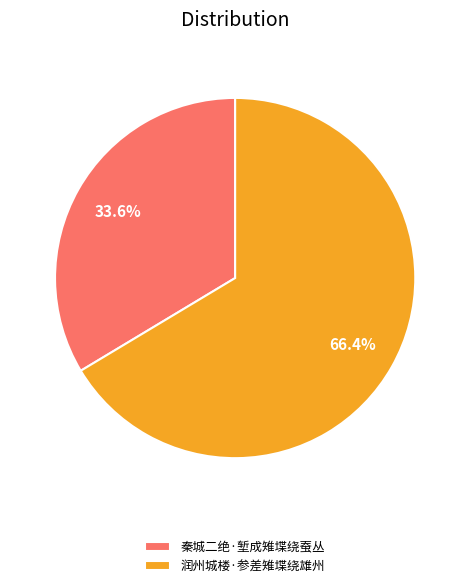

To the nearest percent, what is the combined percentage of 润州城楼·参差雉堞绕雄州 and 秦城二绝·堑成雉堞绕蚕丛?

100%